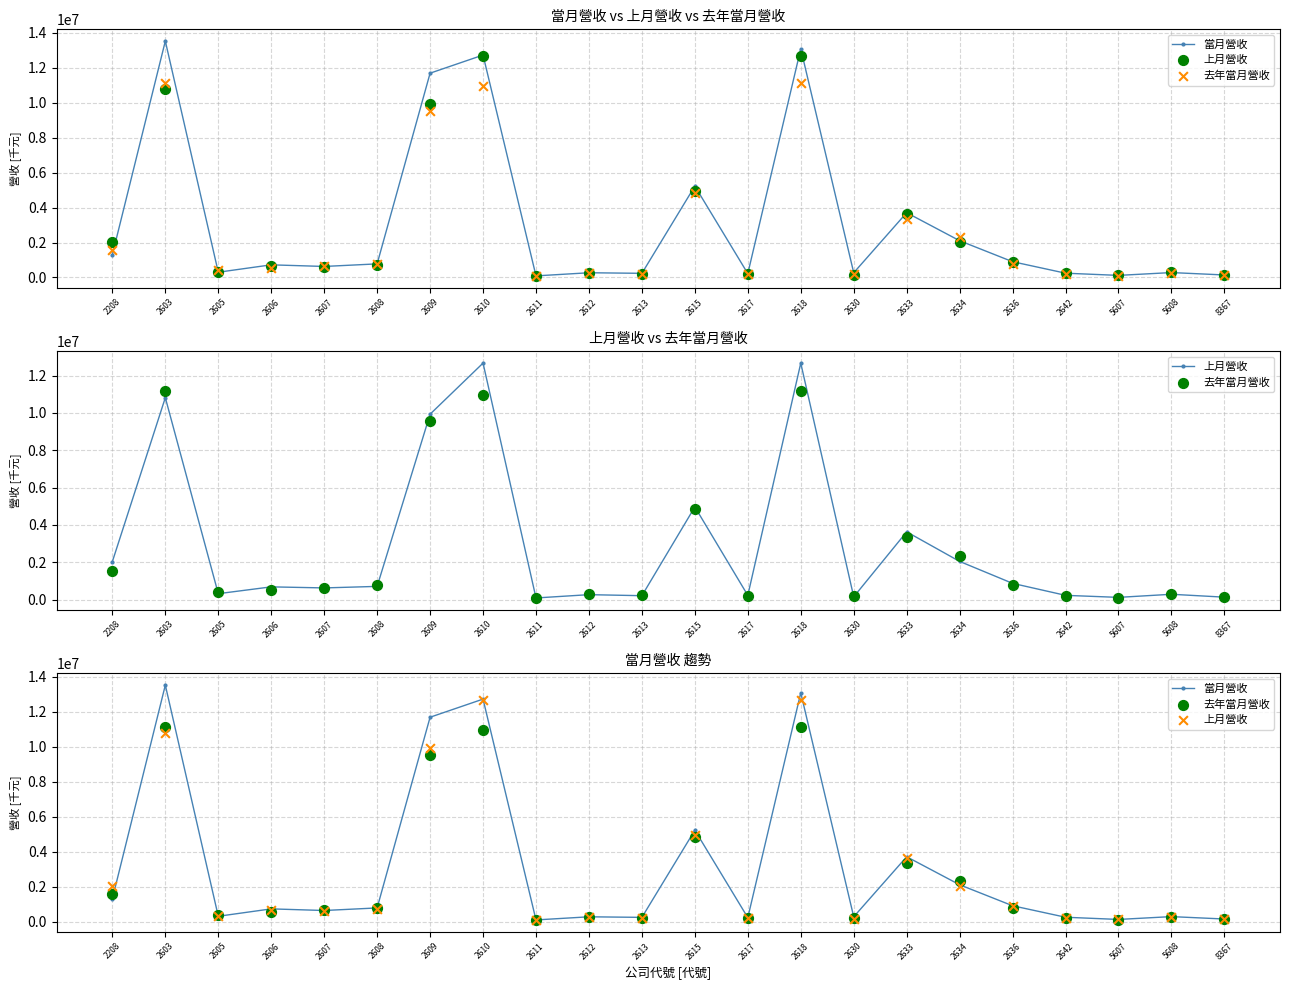

Which series contains the highest Y value?

當月營收